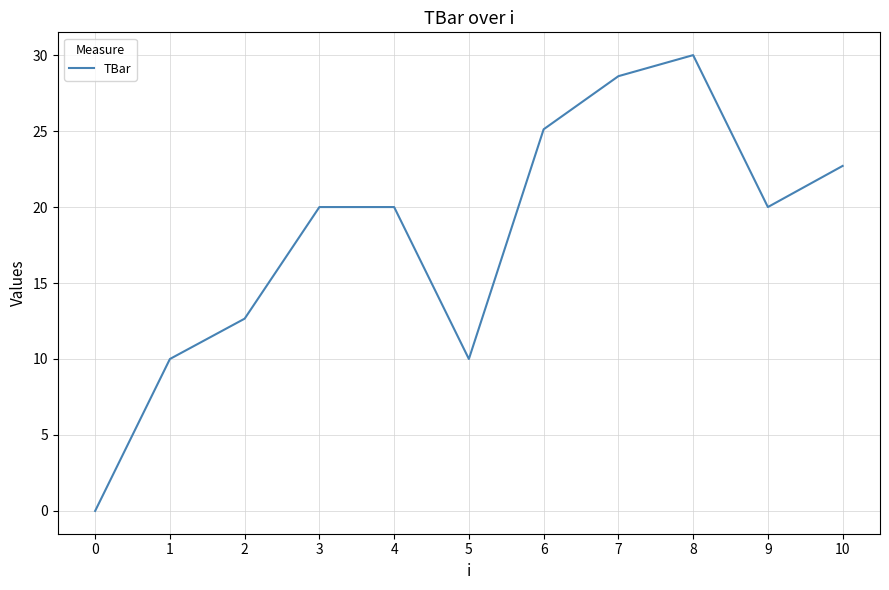

What is the change in value from 7 to 8?

+1.4